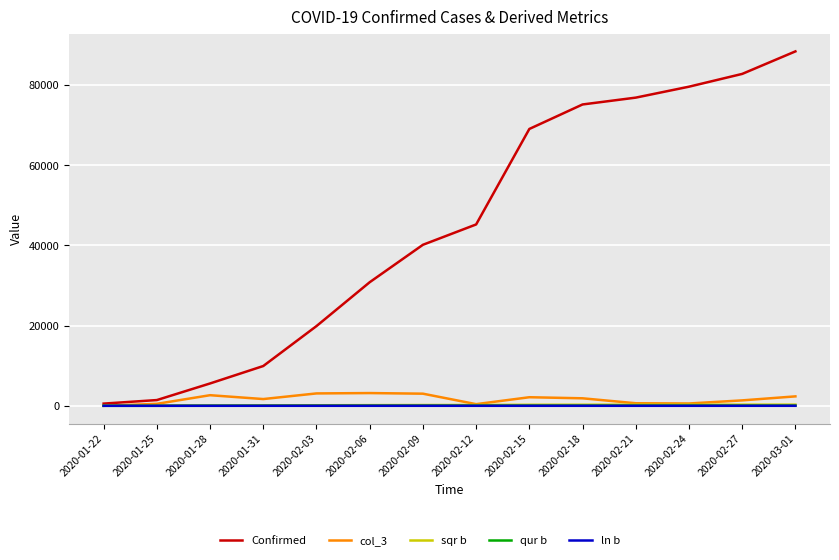

Is the value of col_3 at 2020-01-22 greater than the value of Confirmed at 2020-02-12?

No